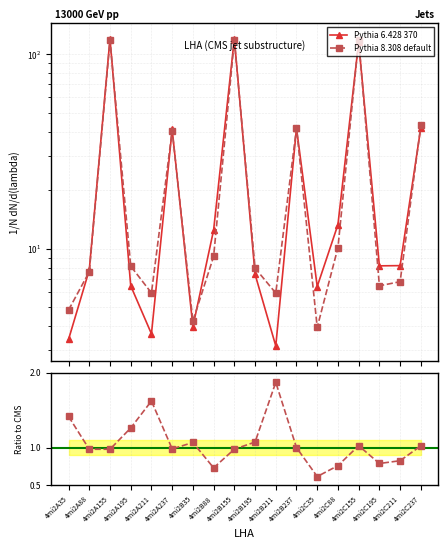

True or false: col_7/col_6 has a value of 1.6 at 4mi2A211.

True